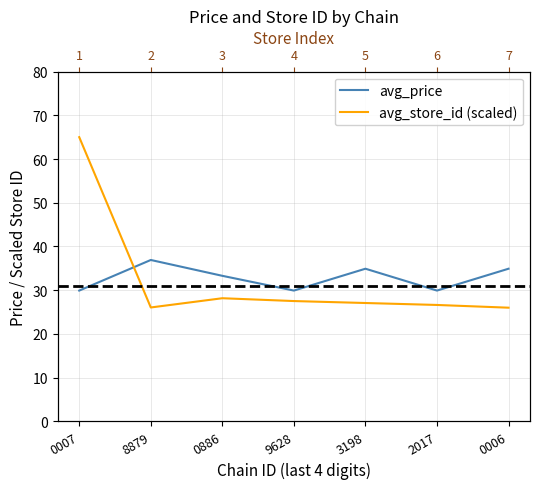

What is the sum of all avg_price values?

229.7